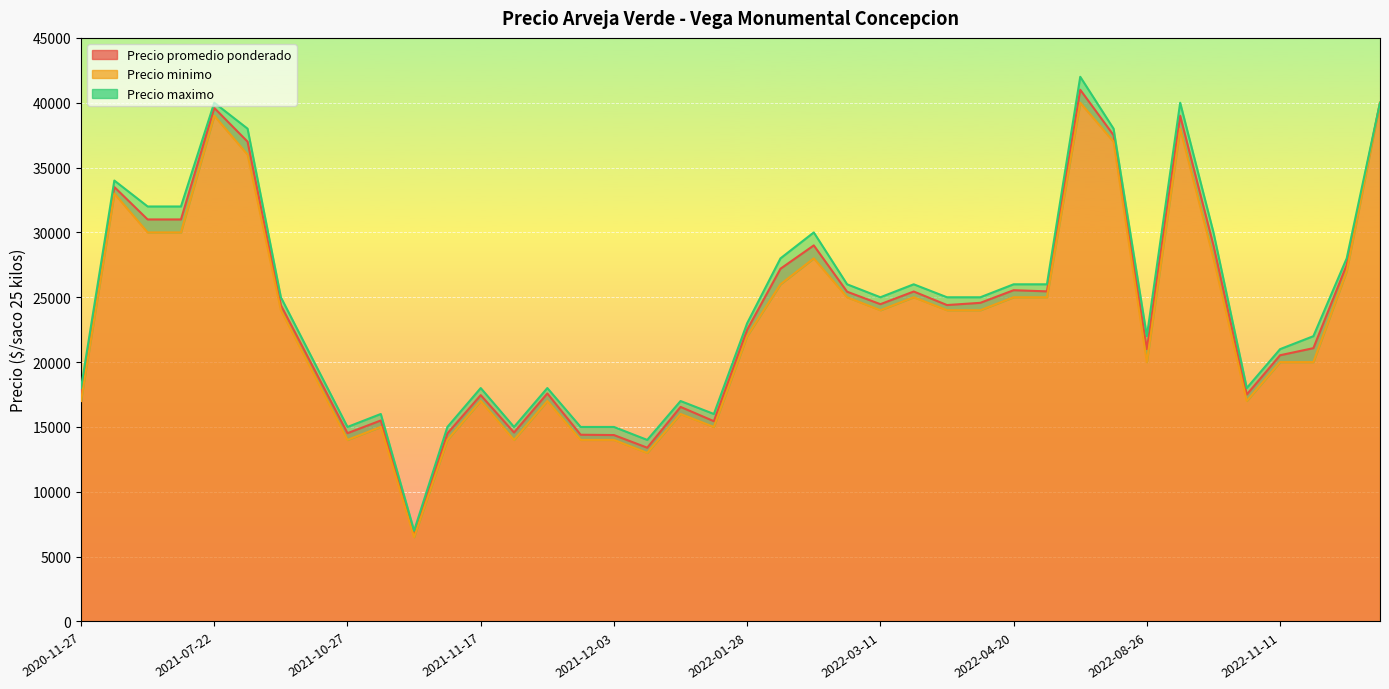

At which category does Precio maximo reach its first local valley?

2021-11-03